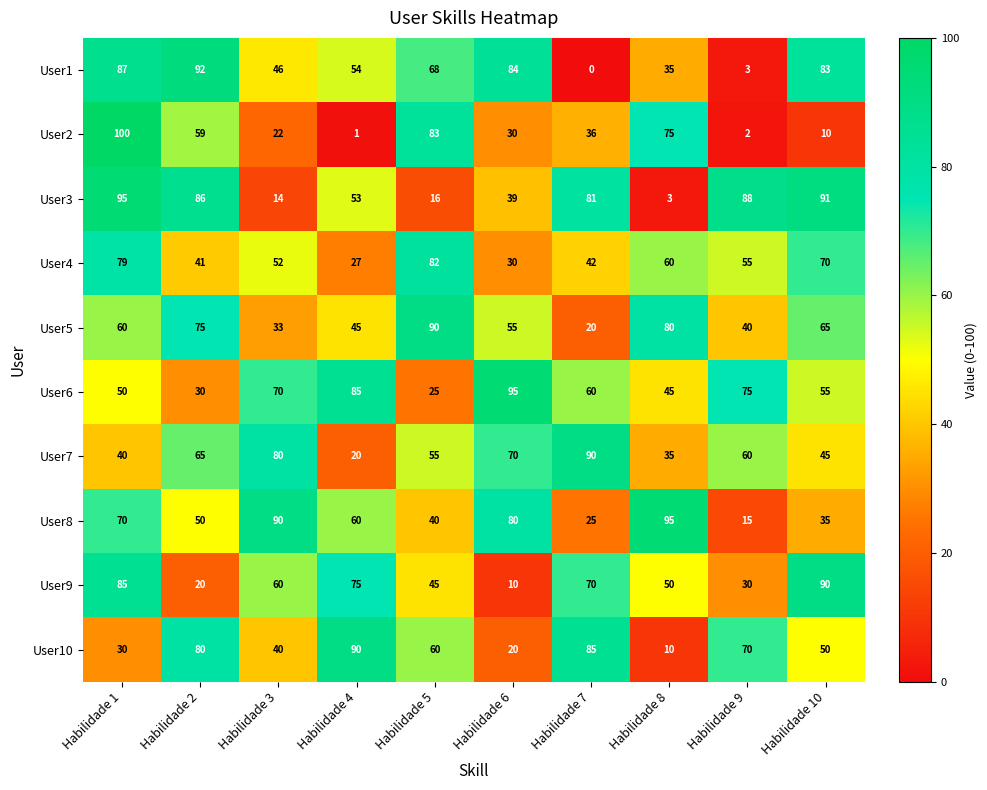

Read the User7 value at Habilidade 5.

55